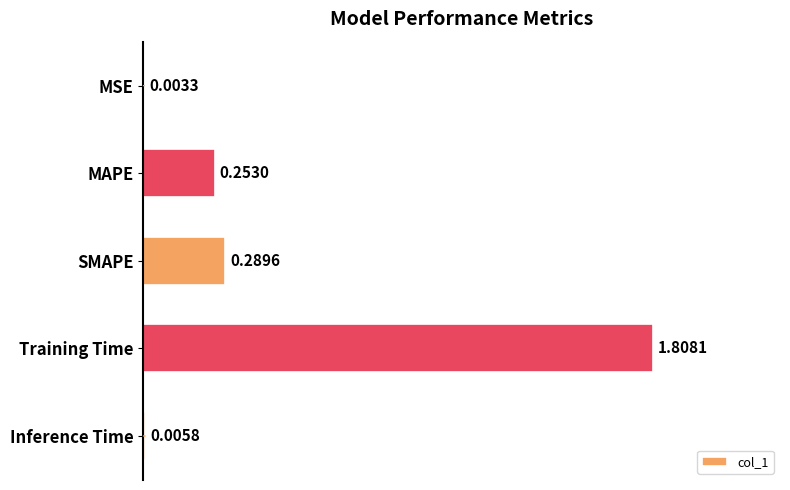

Are the bars horizontal?

Yes